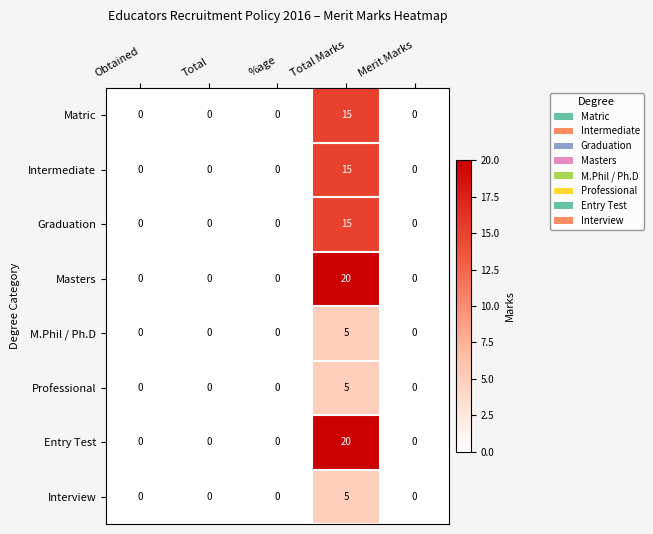

At which category is the sum across all series the highest?

Total Marks